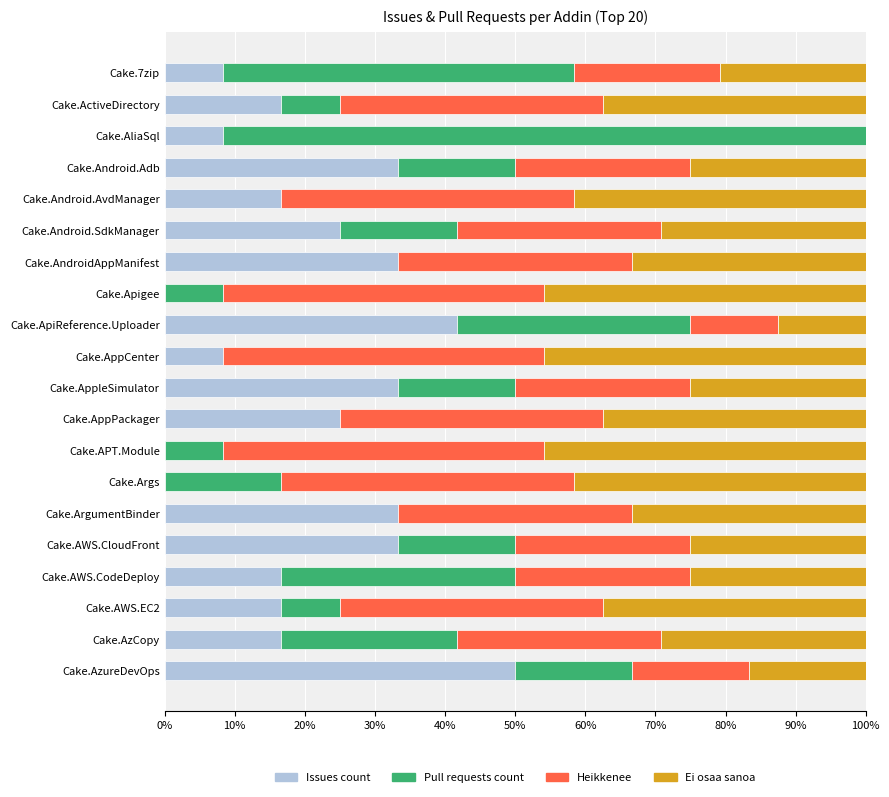

What is the total value across all series at Cake.AWS.CodeDeploy?

100.0